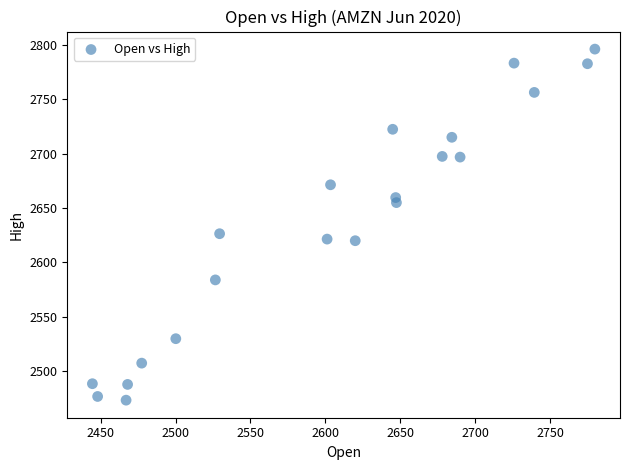

What Y value in the scatter plot is closest to 2634?

2626.4